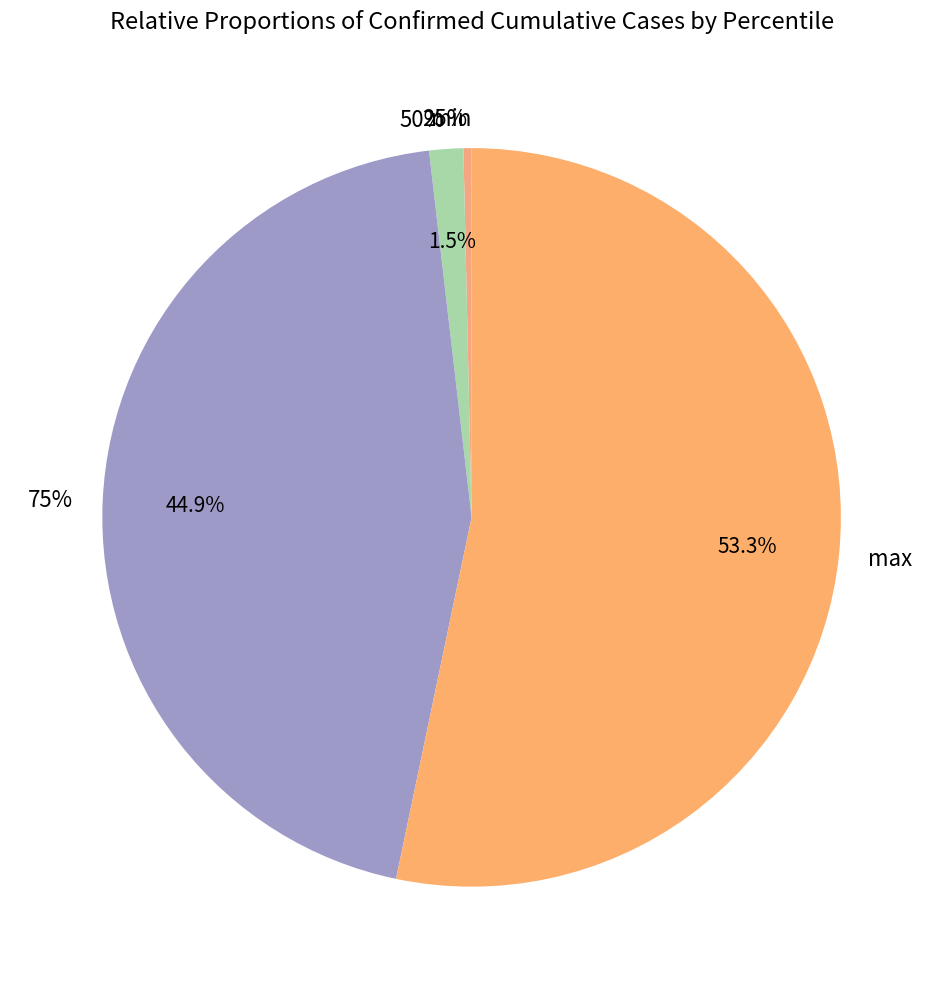

How many slices are in this pie chart?

5